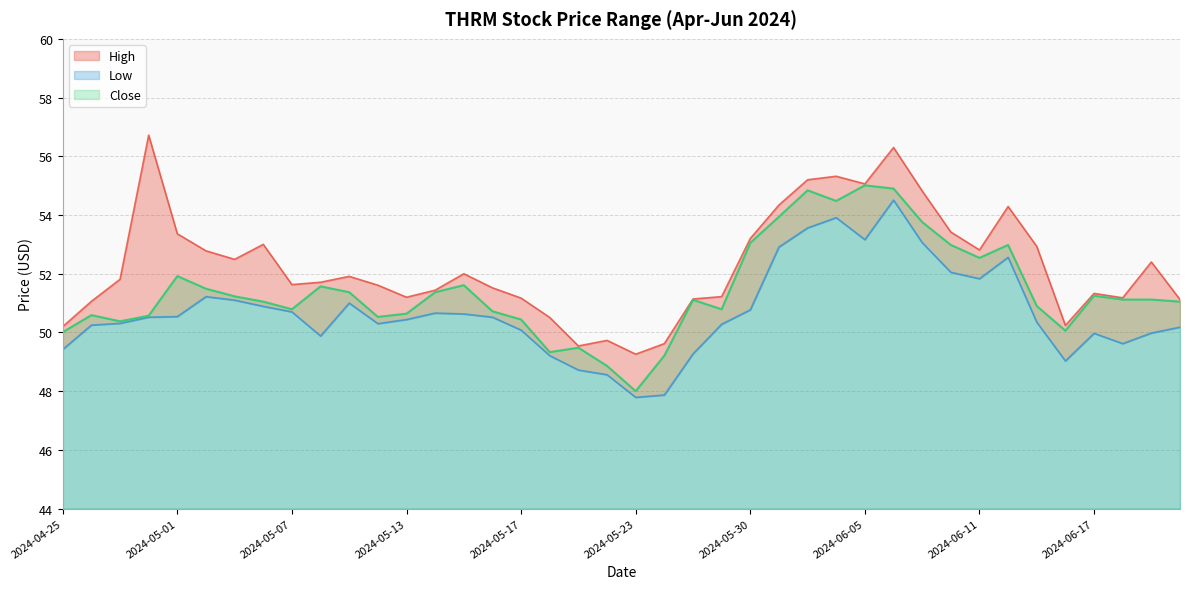

True or false: Close has a value of 50.8 at 2024-05-07.

True